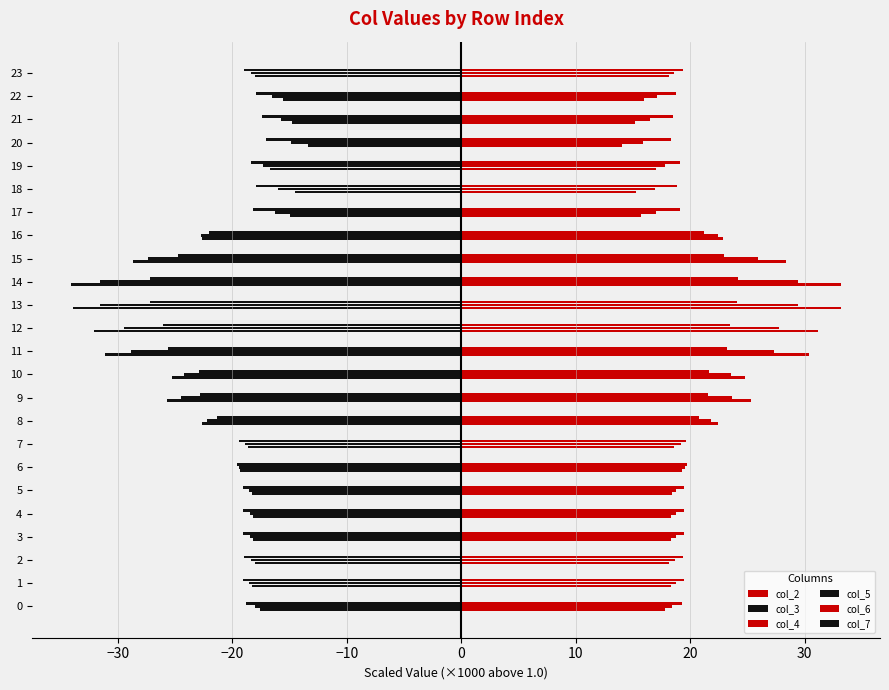

What is the difference between the highest and lowest values at 22?

36.7